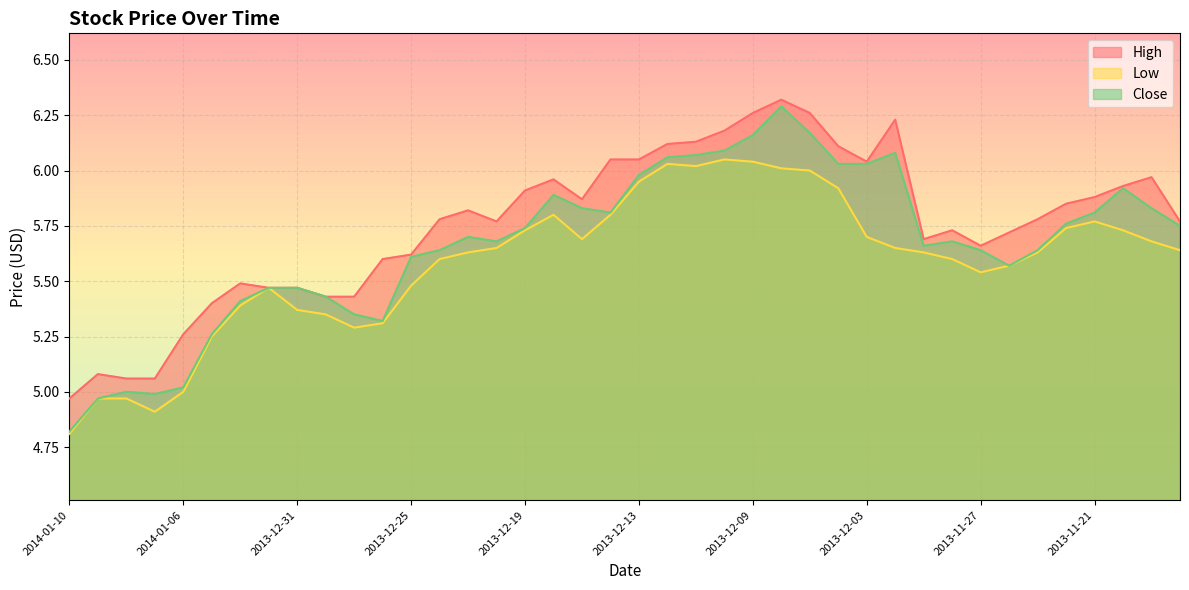

What is the label of the 21st point from the left?

2013-12-13